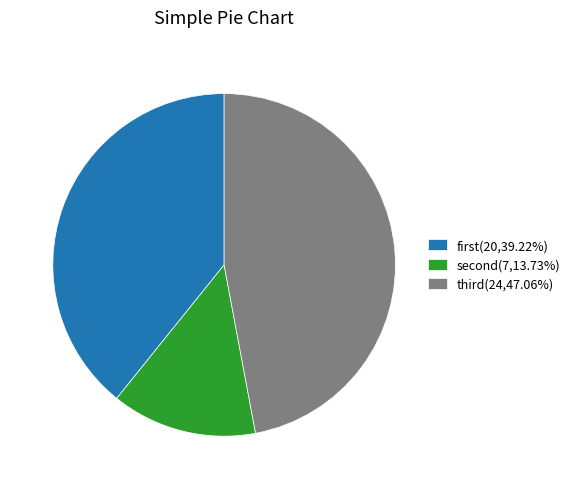

Which slice is the smallest?

second